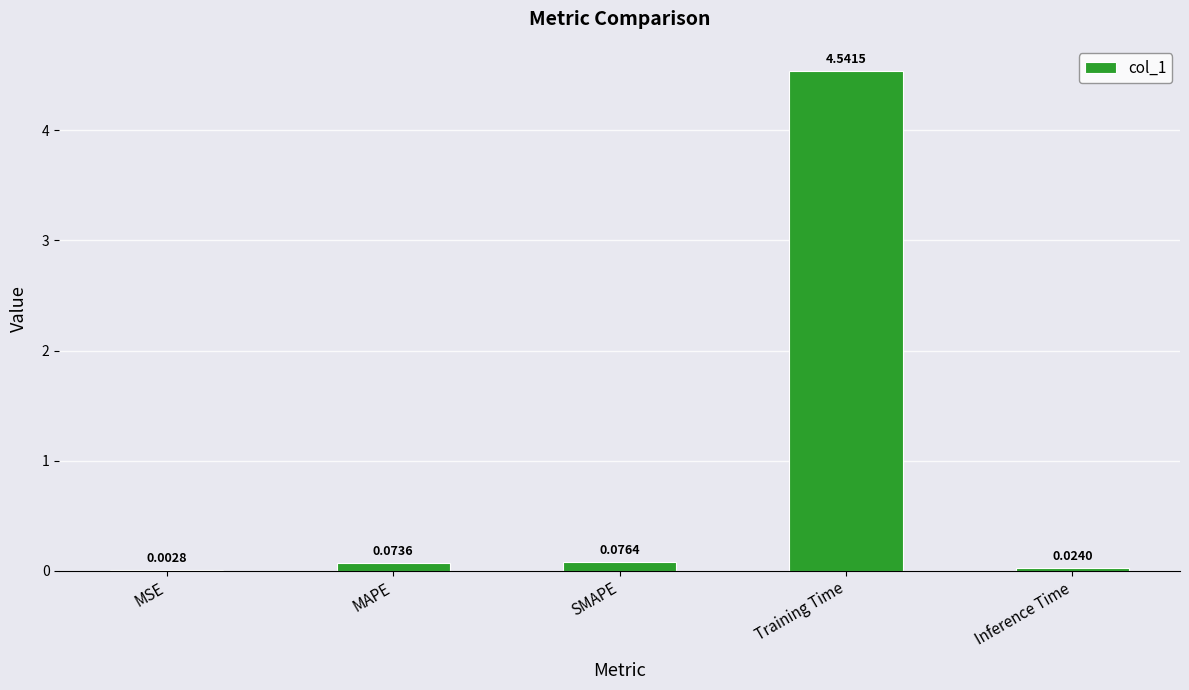

What is the sum of the values at MAPE and Training Time?

4.6